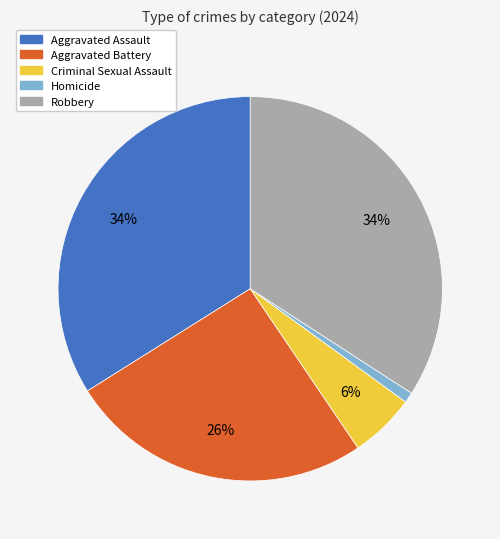

What is the smallest slice in the pie chart?

Homicide